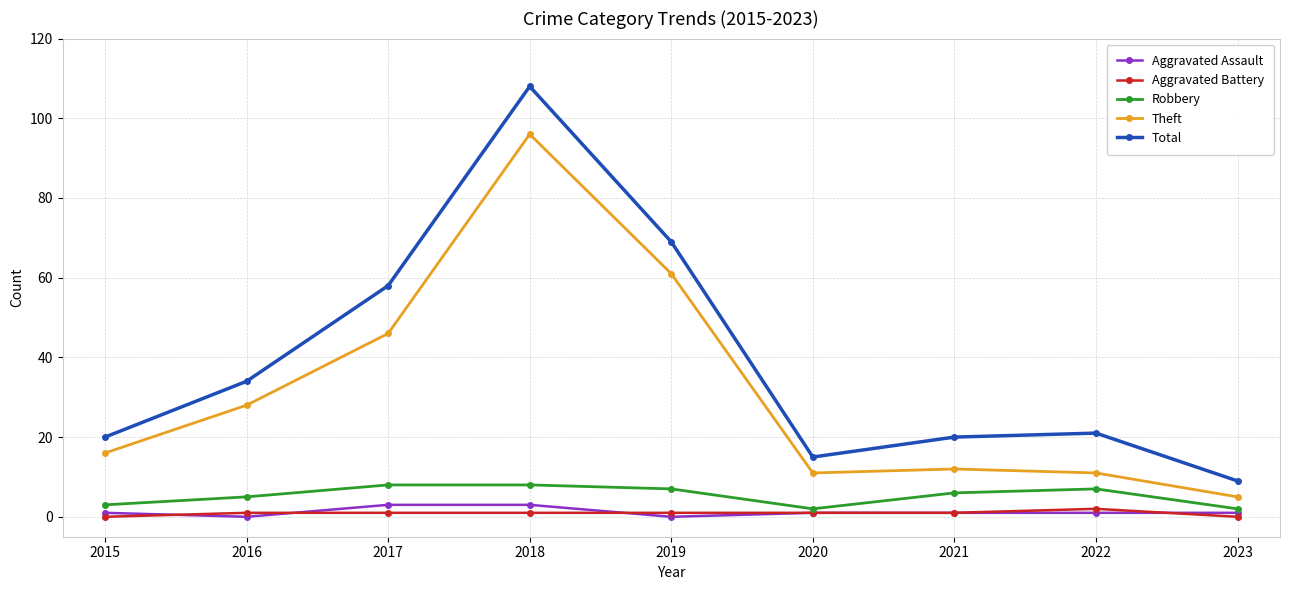

How many interior local valleys does the Aggravated Assault series have?

2